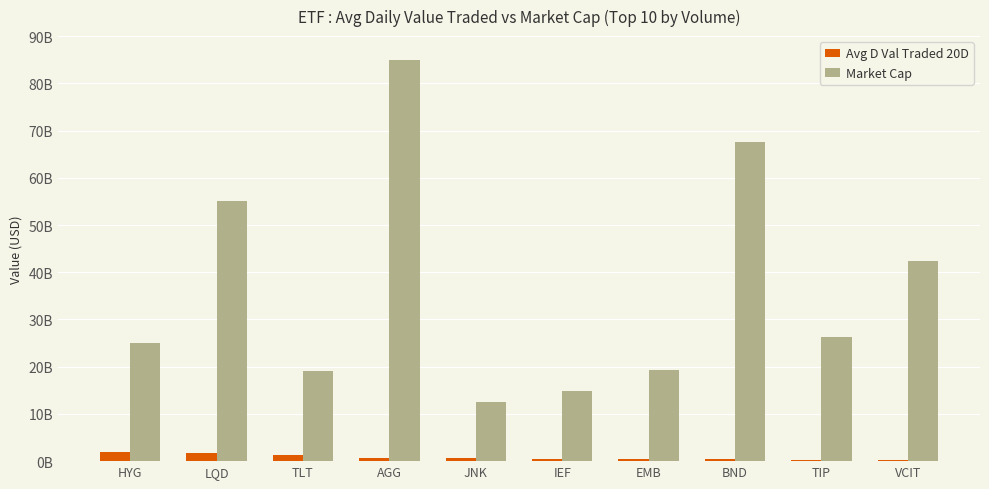

Which series has the widest spread of values?

Market Cap